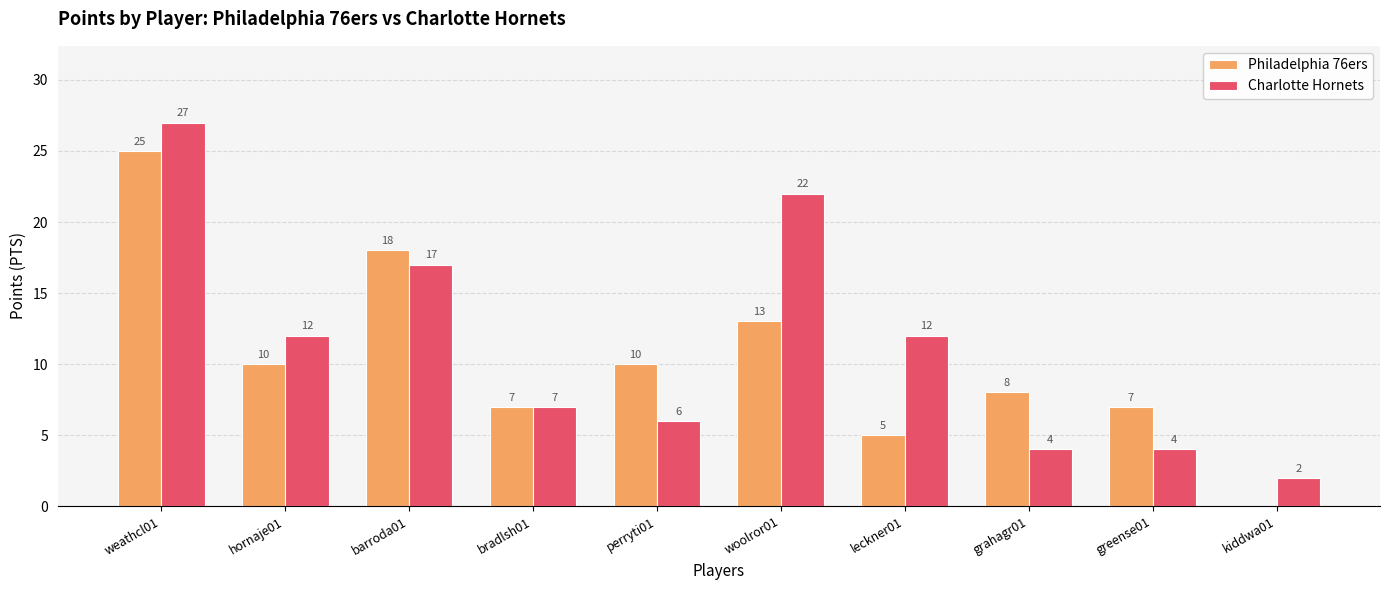

Is it true that Charlotte Hornets equals 22 at leckner01?

False